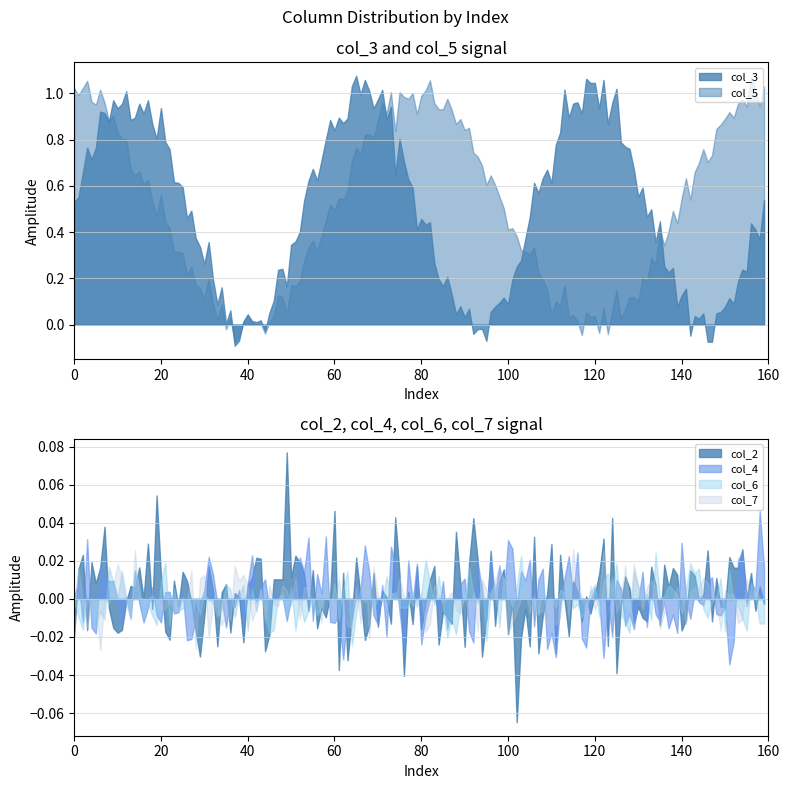

What is the difference between the highest and lowest values at 5?

1